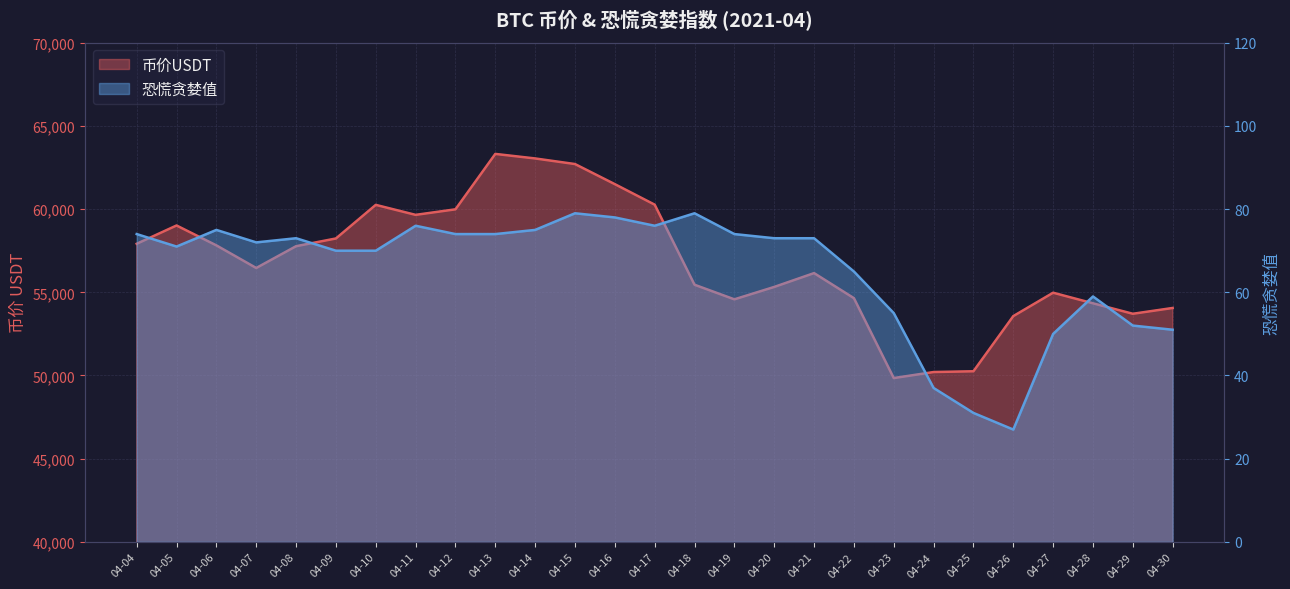

Reading right to left, extract all data points from this chart.

币价USDT: 04-30=54058.4	04-29=53709.7	04-28=54339.0	04-27=54975.6	04-26=53569.1	04-25=50254.1	04-24=50207.9	04-23=49845.5	04-22=54648.1	04-21=56153.3	04-20=55322.5	04-19=54577.1	04-18=55454.7	04-17=60267.5	04-16=61500.0	04-15=62708.5	04-14=63045.0	04-13=63317.5	04-12=59987.2	04-11=59654.2	04-10=60254.9	04-09=58235.5	04-08=57770.7	04-07=56461.7	04-06=57819.6	04-05=59016.3	04-04=57915.9
恐慌贪婪值: 04-30=51.0	04-29=52.0	04-28=59.0	04-27=50.0	04-26=27.0	04-25=31.0	04-24=37.0	04-23=55.0	04-22=65.0	04-21=73.0	04-20=73.0	04-19=74.0	04-18=79.0	04-17=76.0	04-16=78.0	04-15=79.0	04-14=75.0	04-13=74.0	04-12=74.0	04-11=76.0	04-10=70.0	04-09=70.0	04-08=73.0	04-07=72.0	04-06=75.0	04-05=71.0	04-04=74.0